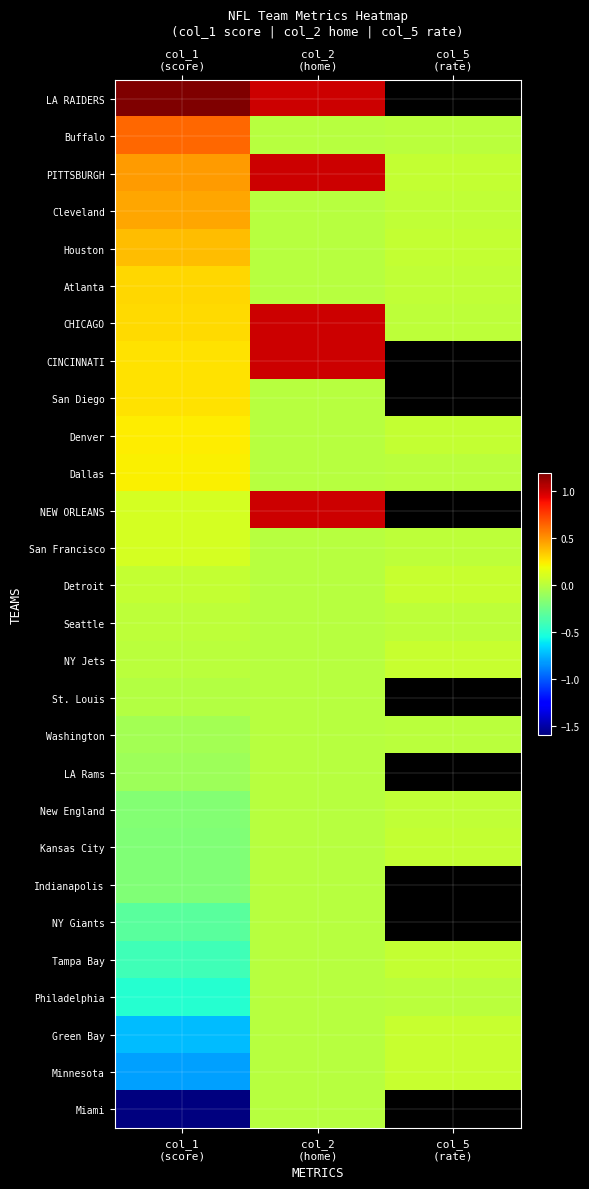

How many values in the Green Bay series exceed 0?

1